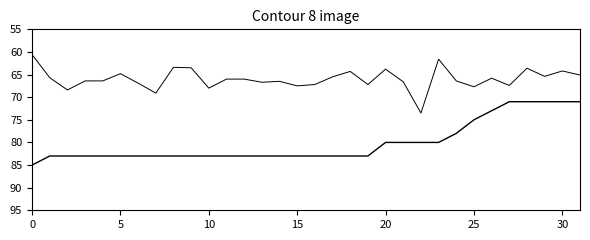

True or false: probability has a value of 47.5 at 21.

False